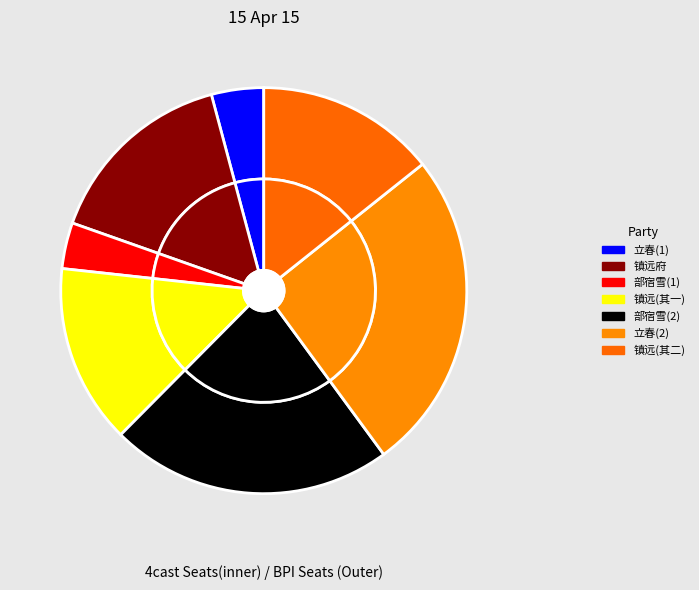

To the nearest percent, what is the difference between the 腊月二十六日部宿雪甚登天官厅后亭子 and 腊月二十六日镇远府送春花土牛作诗以谢 slice percentages?

7%